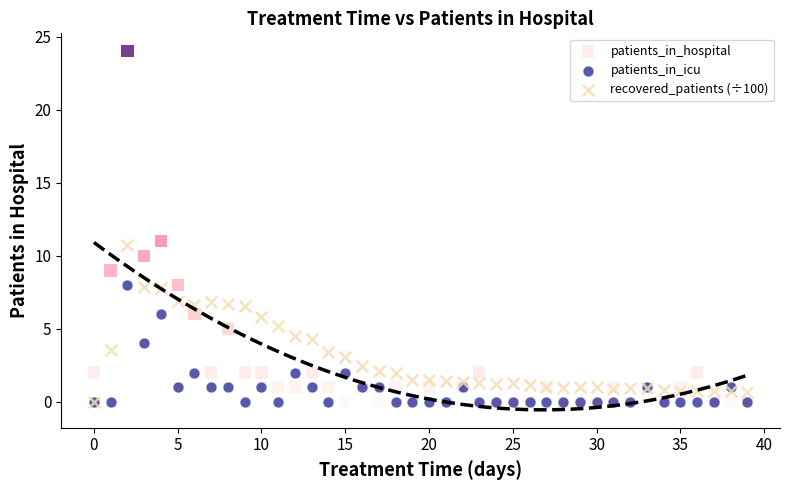

Which series has the largest Y range (max minus min)?

patients_in_hospital